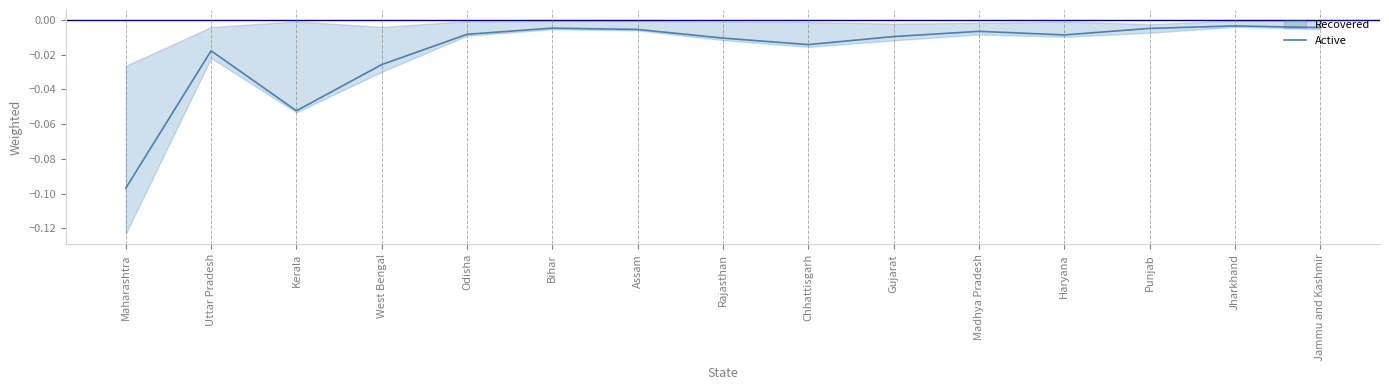

At which category does the chart reach its peak across all series?

Jharkhand